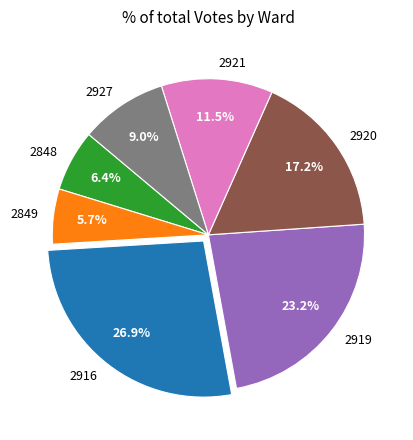

Which has a higher value, 2849 or 2848?

2848